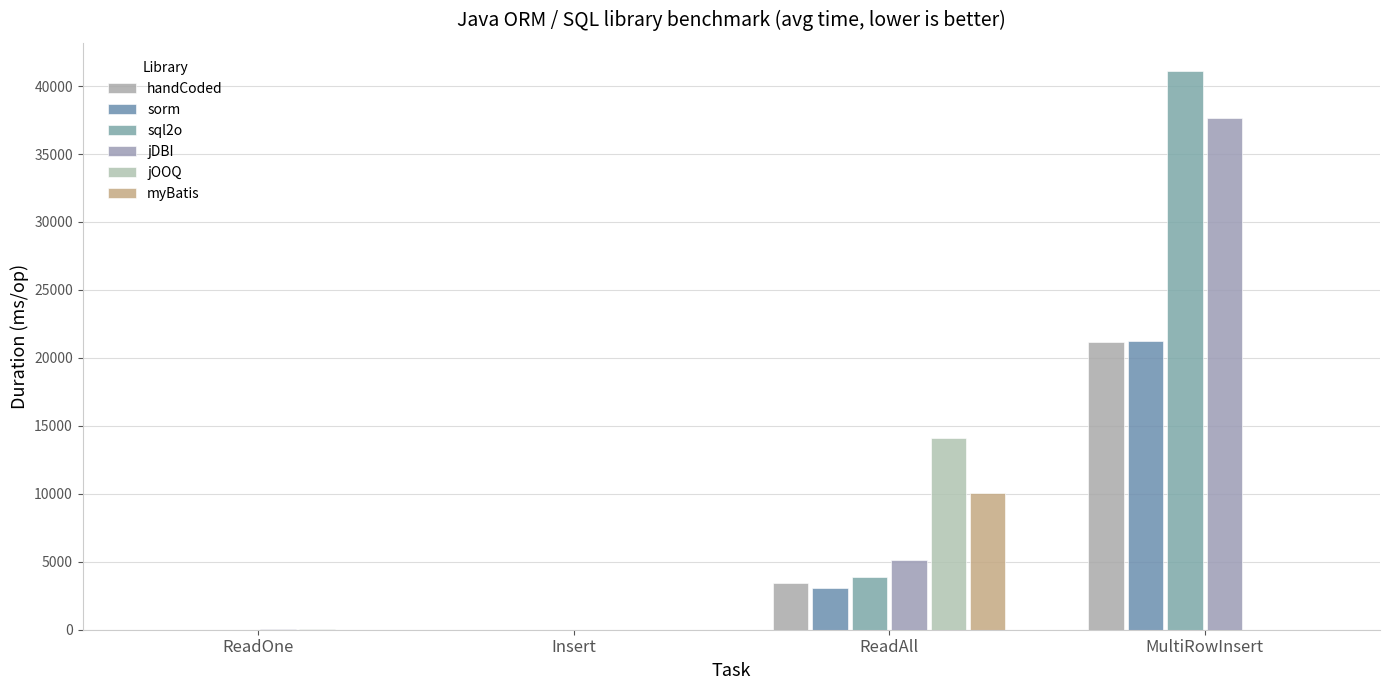

How many series are shown in this chart?

6